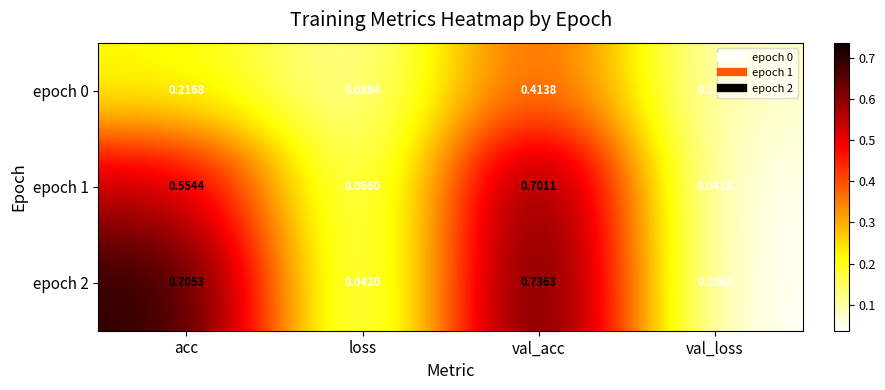

Which series changed the most between acc and loss?

epoch 2